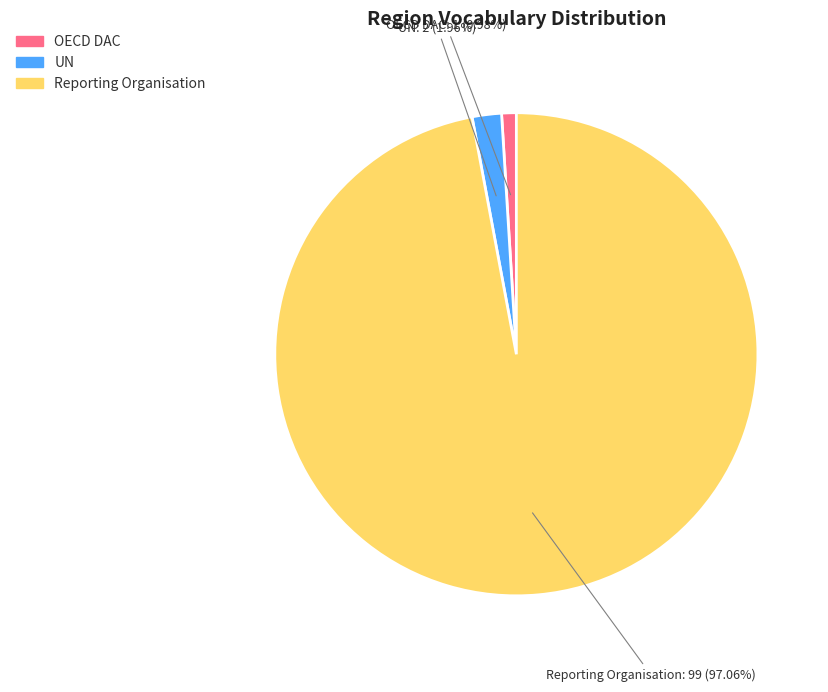

Is it true that OECD DAC is 13% of the pie?

False